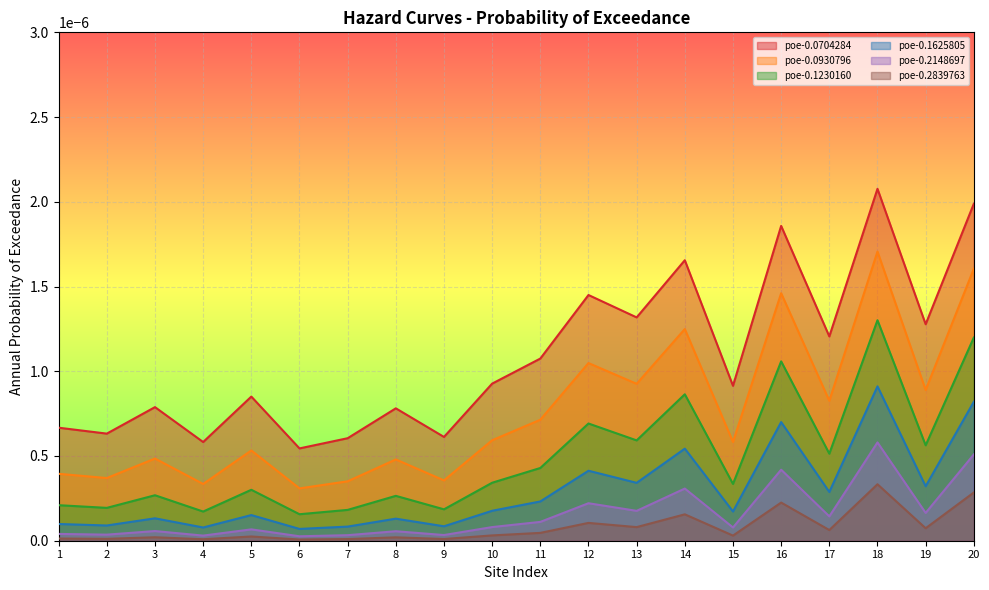

At which category does poe-0.0704284 reach its first local valley?

2